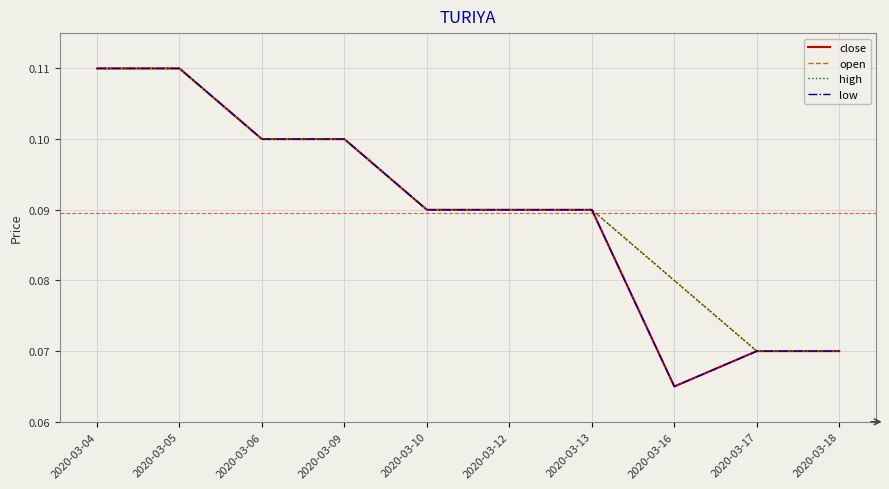

The open series shows 0.2 at 2020-03-05. True or false?

False